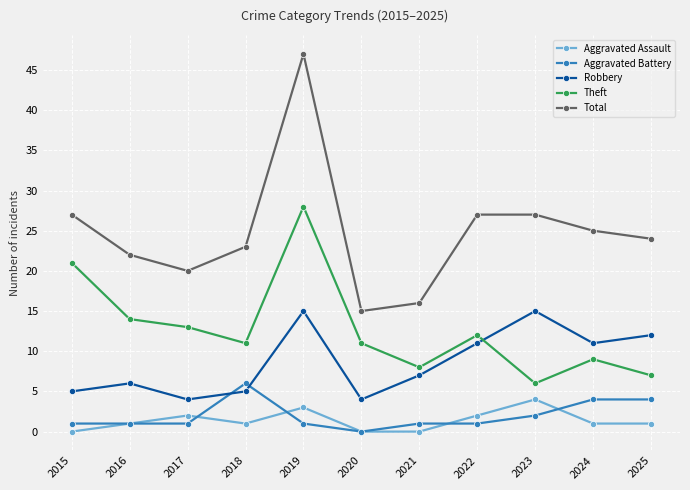

The value of Total at 2017 is 20. True or false?

True